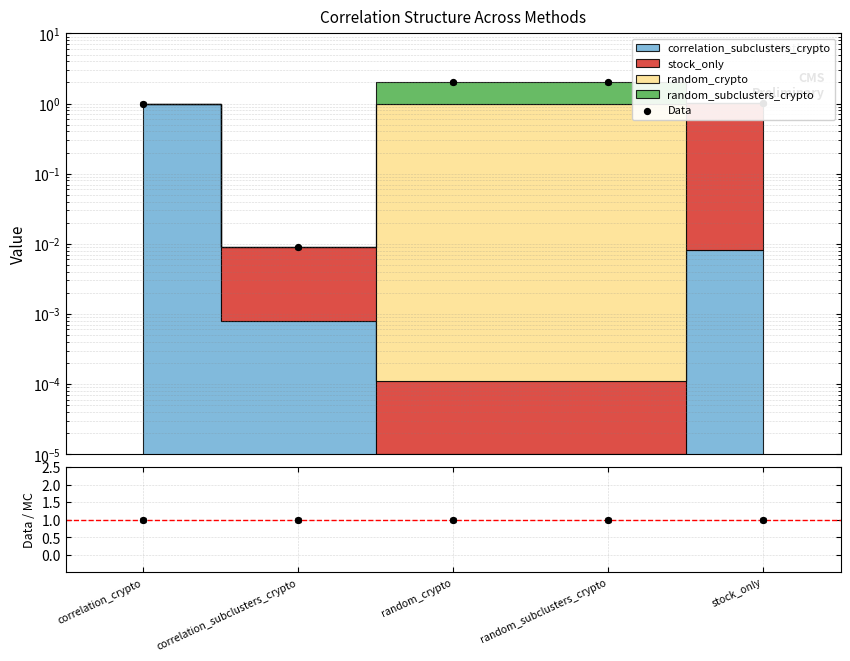

At which category is the sum across all series the highest?

random_crypto